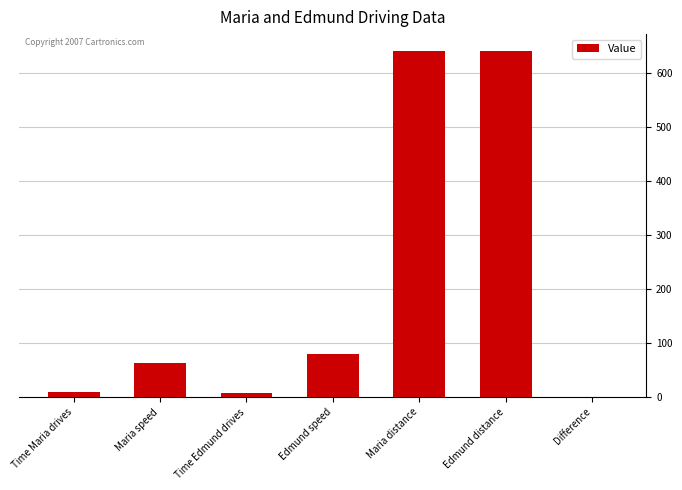

What is the sum of all values?

1442